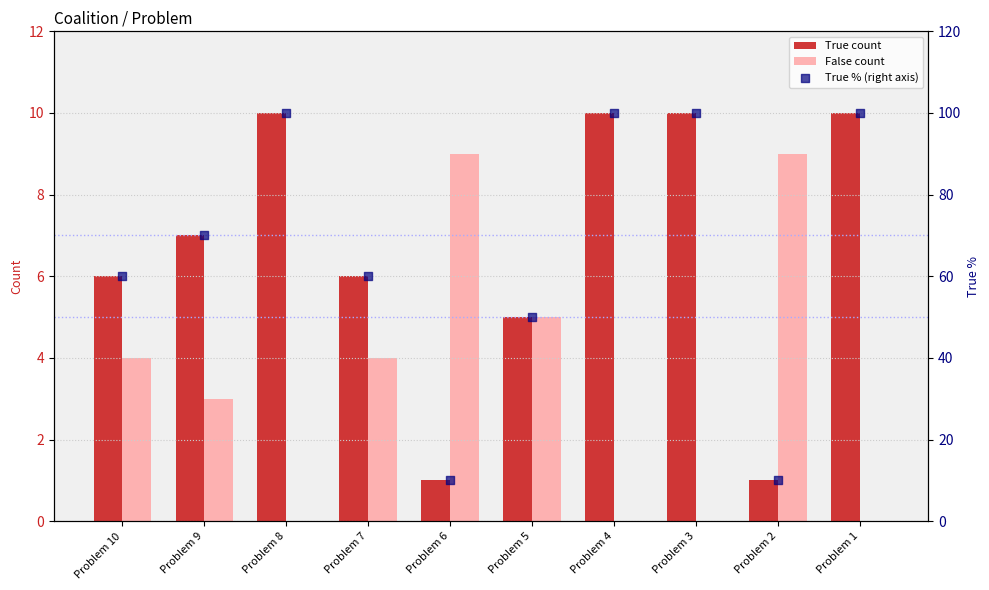

What are all the series names shown in the legend?

True count, False count, True % (right axis)